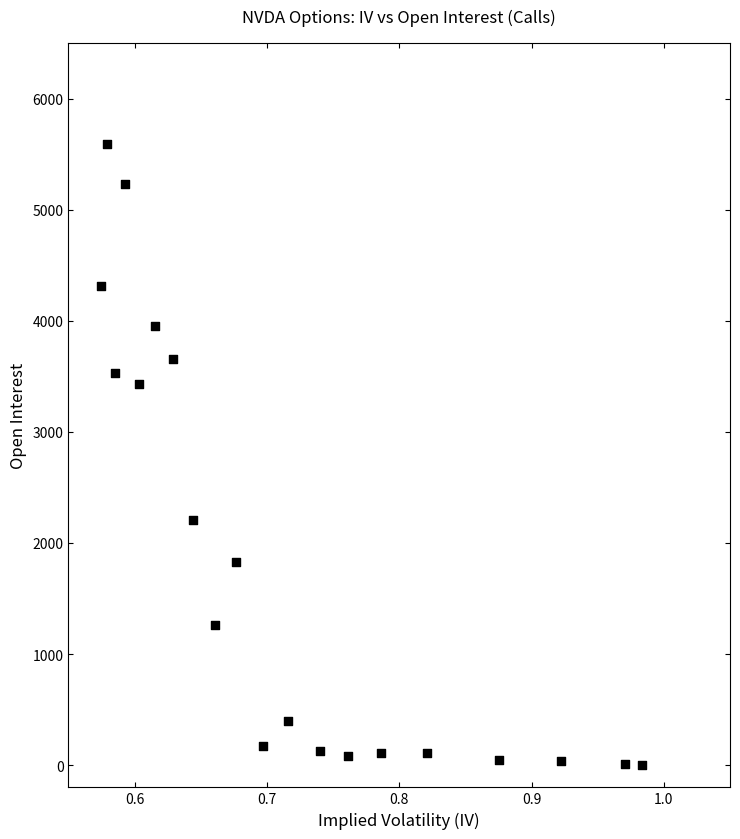

What is the range of Y values (max minus min)?

5588